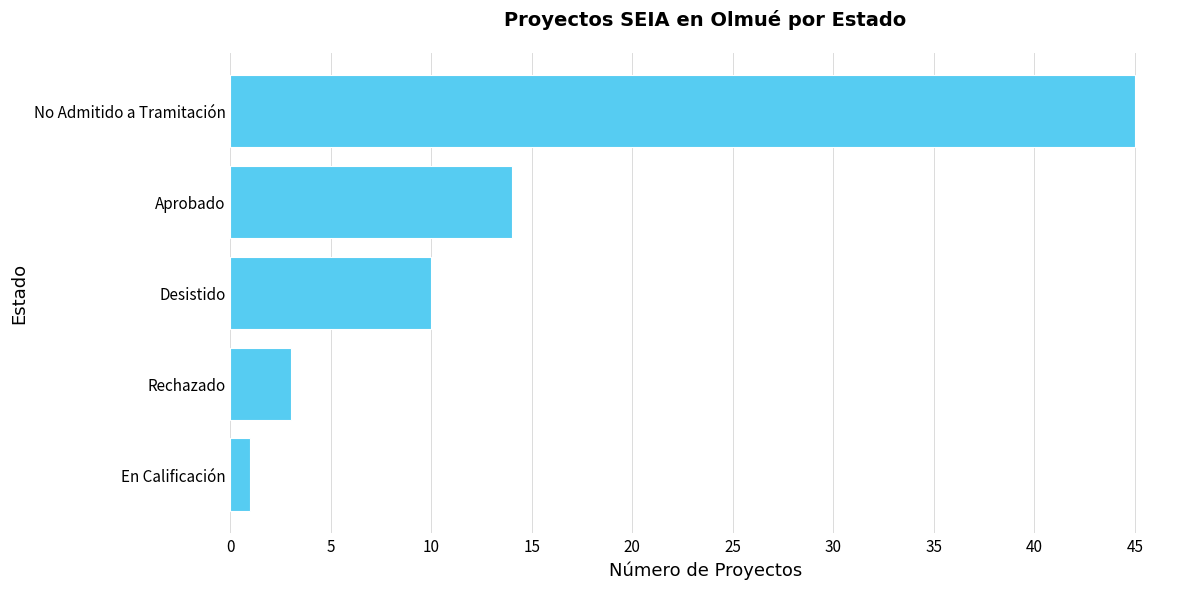

Does the chart contain any negative values?

No